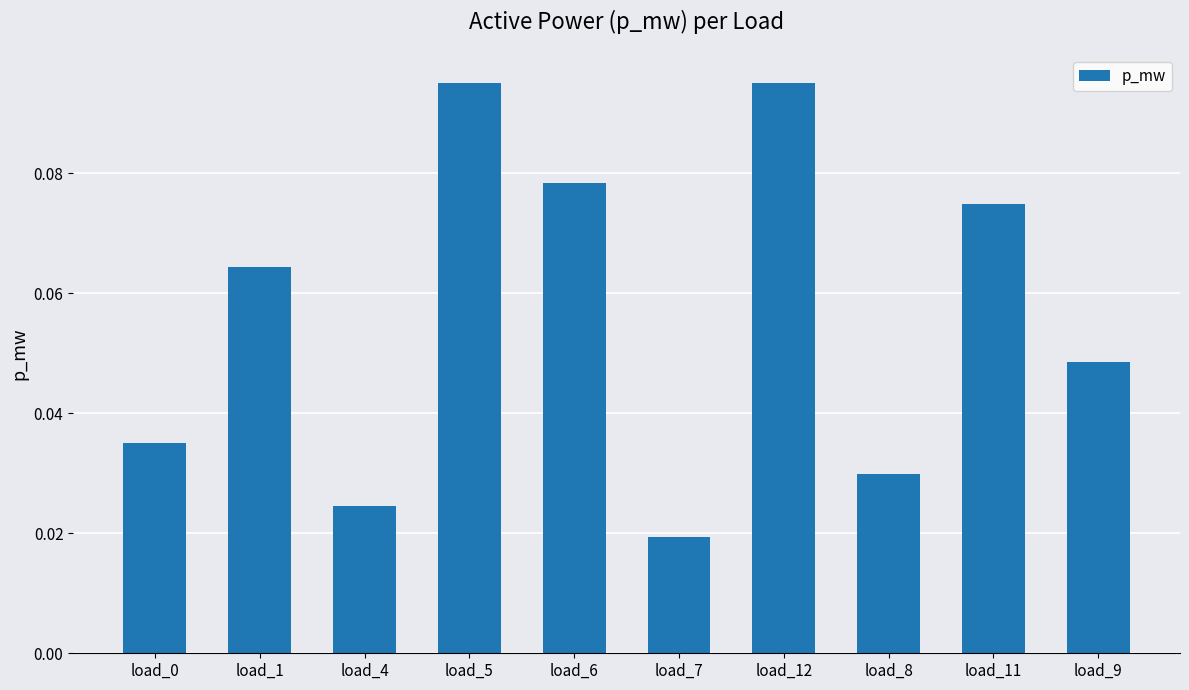

What is the sum of all values?

0.6